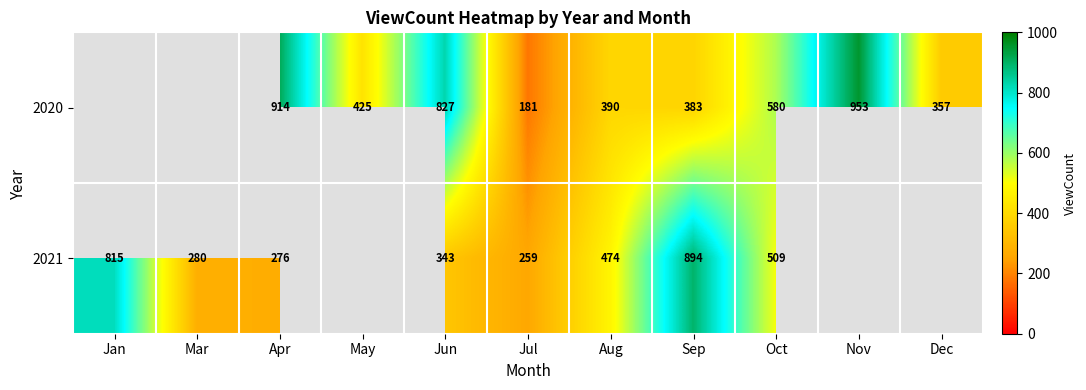

At Aug, list the series in order from largest to smallest.

2021, 2020